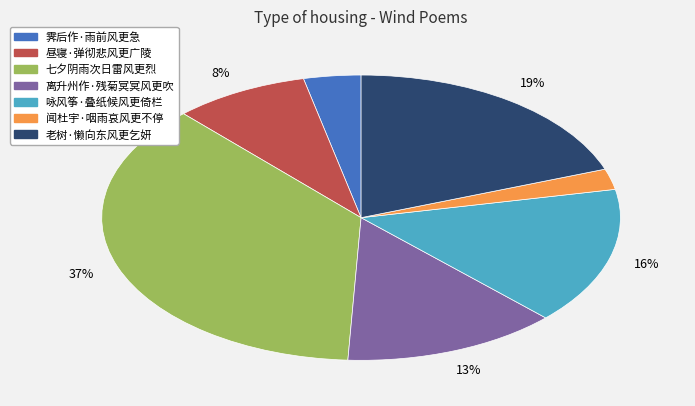

Between 霁后作·雨前风更急 and 离升州作·残菊冥冥风更吹, which is larger?

离升州作·残菊冥冥风更吹